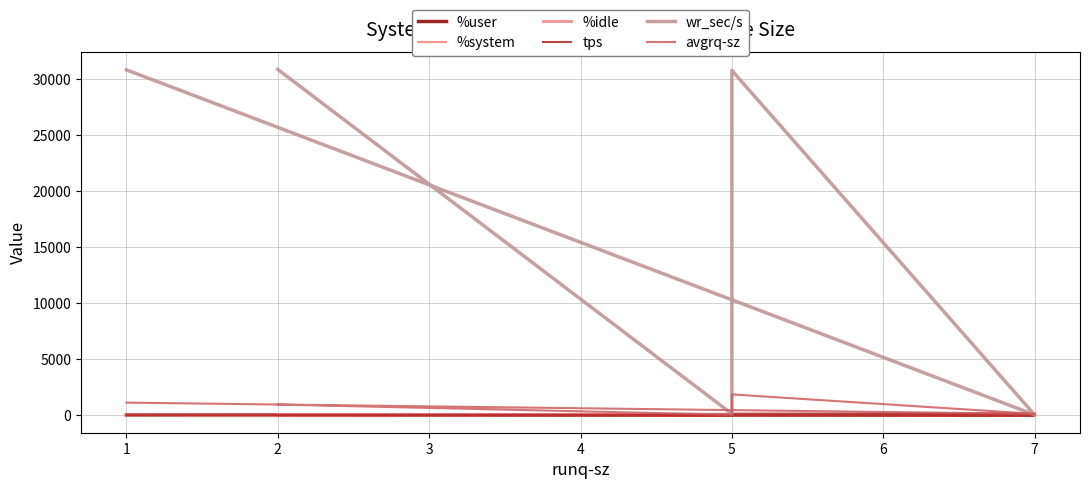

What is the average value of the %user series?

55.1